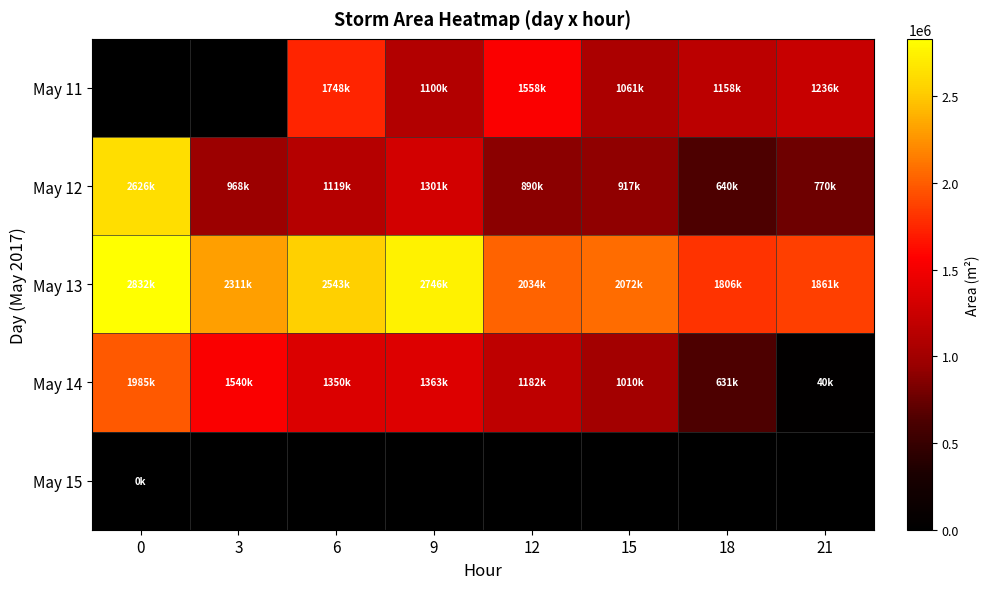

Rank the series by their maximum value, from highest to lowest.

May 13, May 12, May 14, May 11, May 15